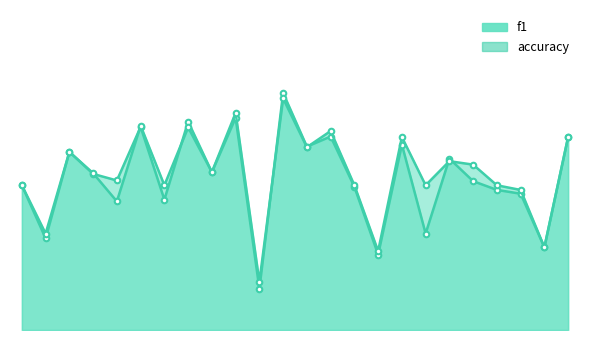

Which series has the largest range (max minus min)?

f1